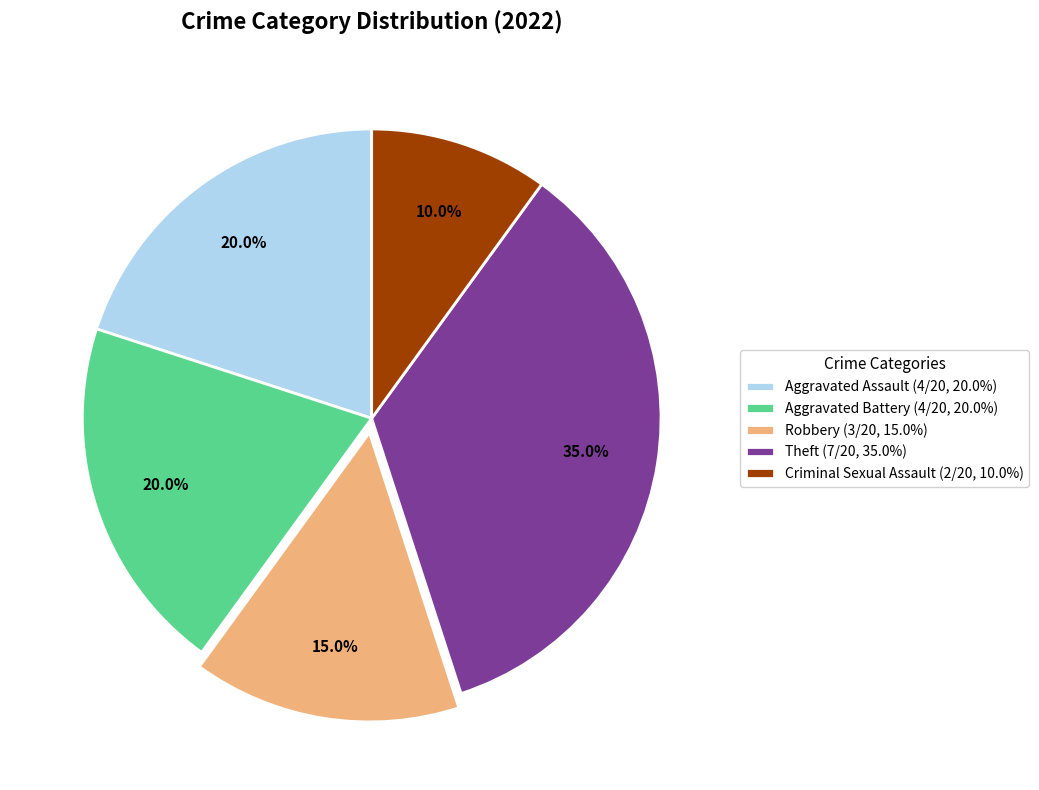

To the nearest percent, what percentage of the pie is Theft?

35%